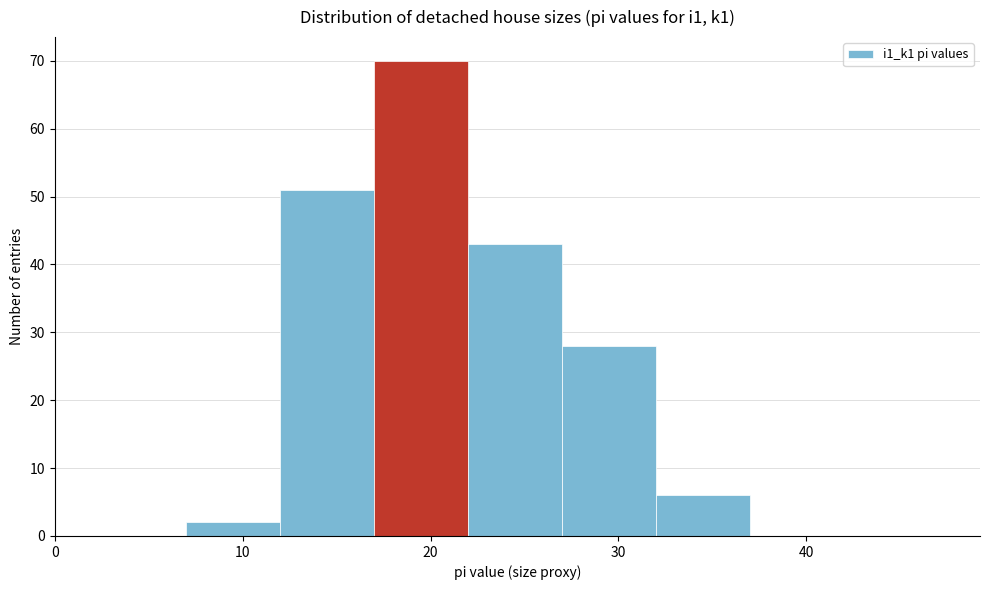

Reading left to right, transcribe this chart: for each bar, give the range it covers on the x-axis and its height. The values are not printed on the chart, so give them approximately, as read against the axis.

2 to 7: 0
7 to 12: 2
12 to 17: 51
17 to 22: 70
22 to 27: 43
27 to 32: 28
32 to 37: 6
37 to 42: 0
42 to 47: 0